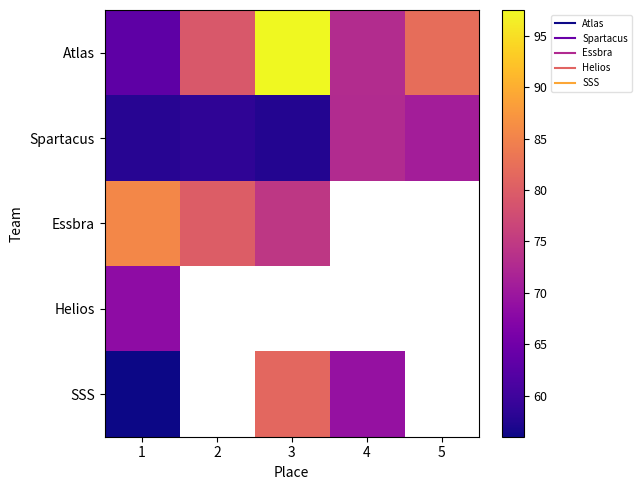

What is the difference between the highest and lowest values at 1?

29.6